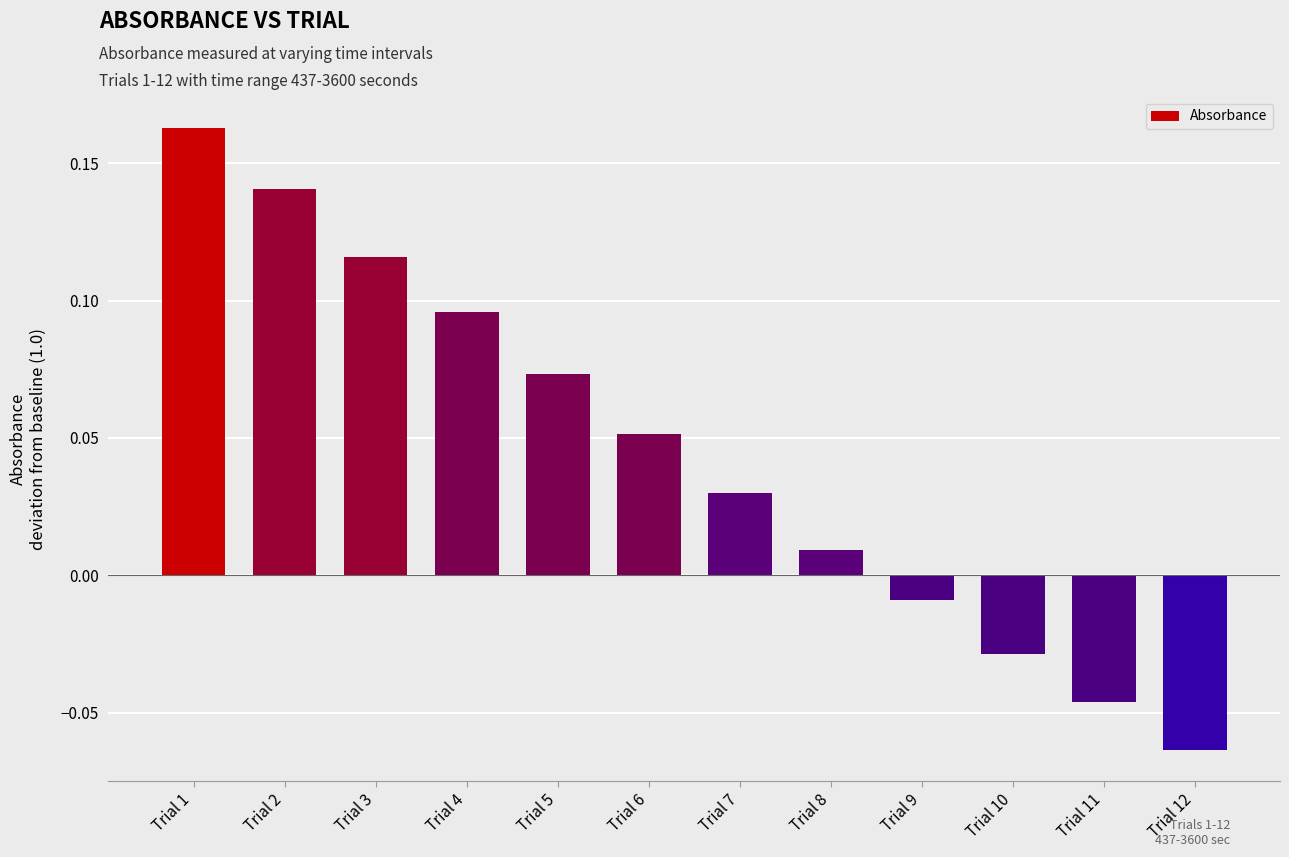

True or false: the data shows -0.0 at Trial 12.

False